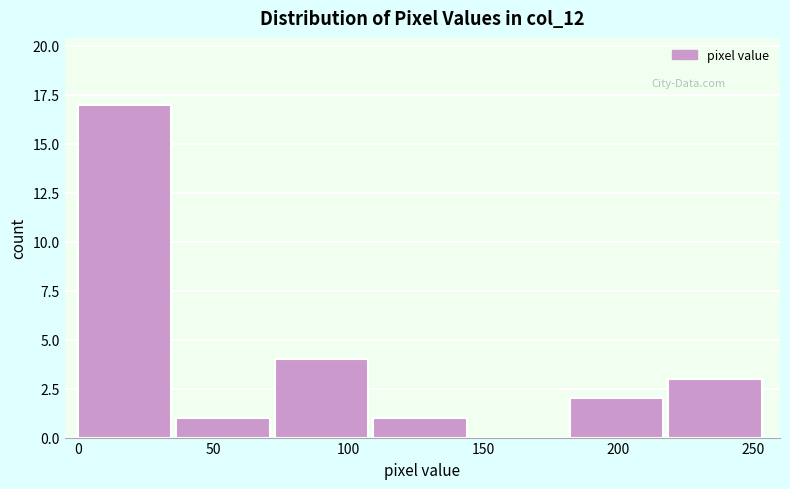

Reading left to right, transcribe this chart: for each bar, give the range it covers on the x-axis and its height. Neither the bar edges nor the heights are printed on the chart, so give them approximately, as read against the axes.

0 to 35: 17
35 to 75: 1
75 to 110: 4
110 to 145: 1
145 to 180: 0
180 to 220: 2
220 to 255: 3